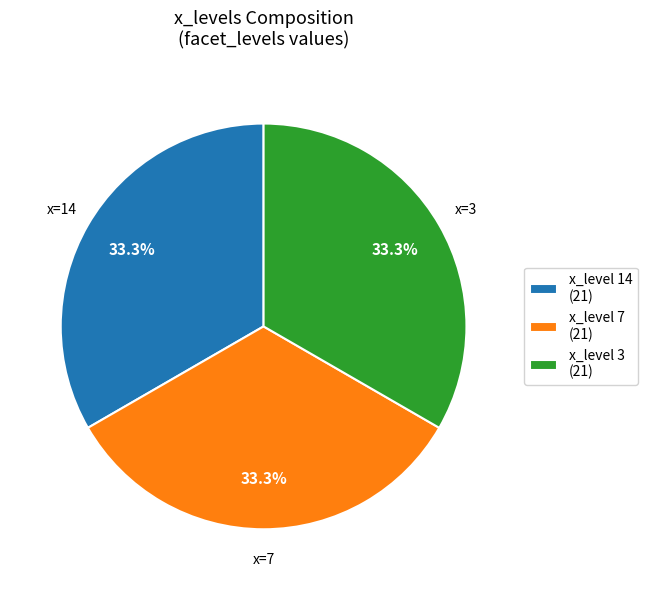

Is x_level 7 (21) the majority of the pie?

No